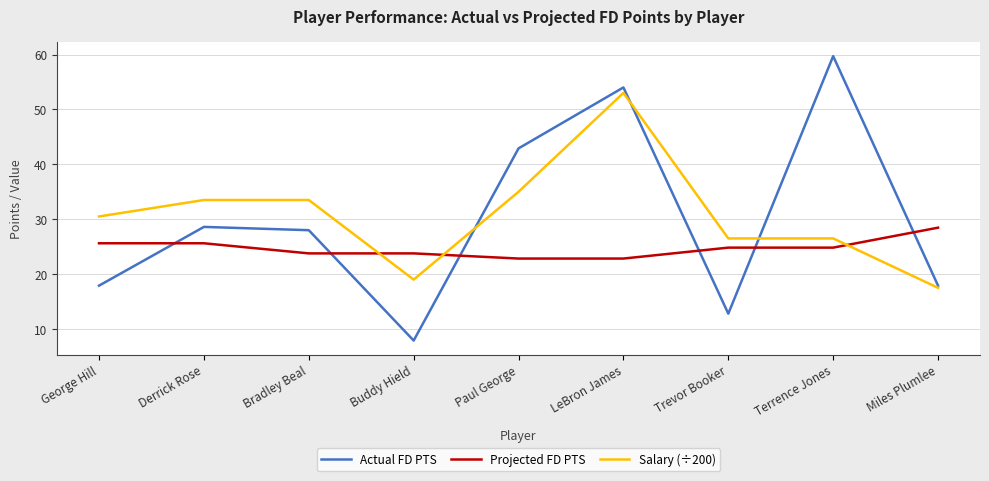

How many times do Projected FD PTS and Salary (÷200) cross each other?

3